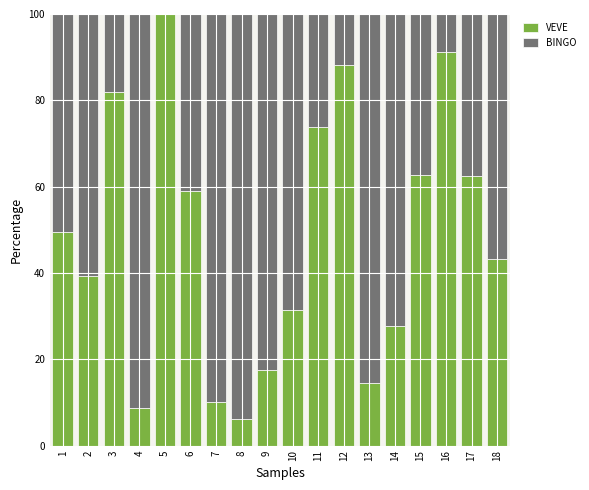

Is it true that VEVE equals 28.2 at 9?

False